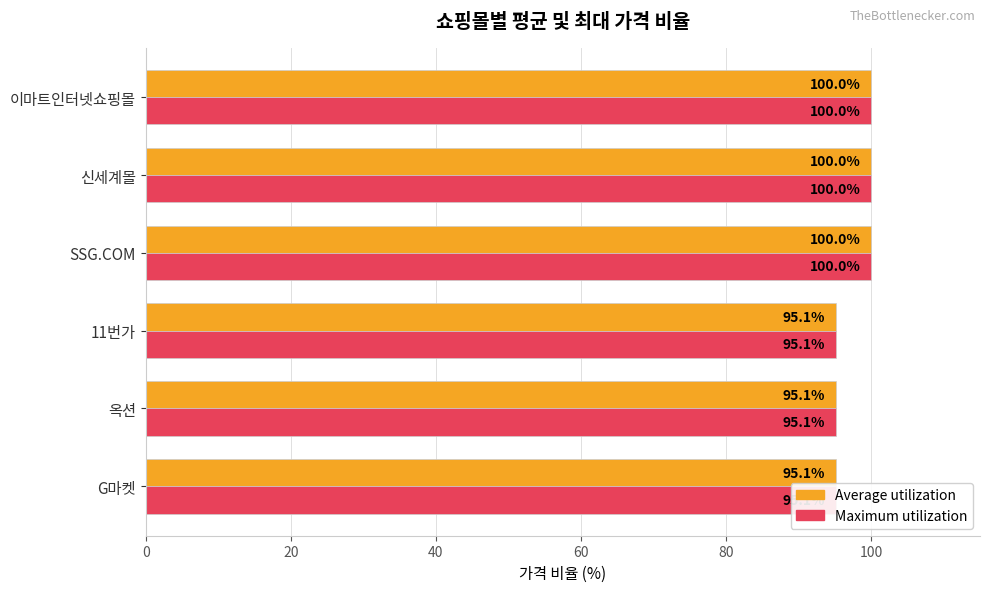

The Maximum utilization series shows 54.5 at SSG.COM. True or false?

False